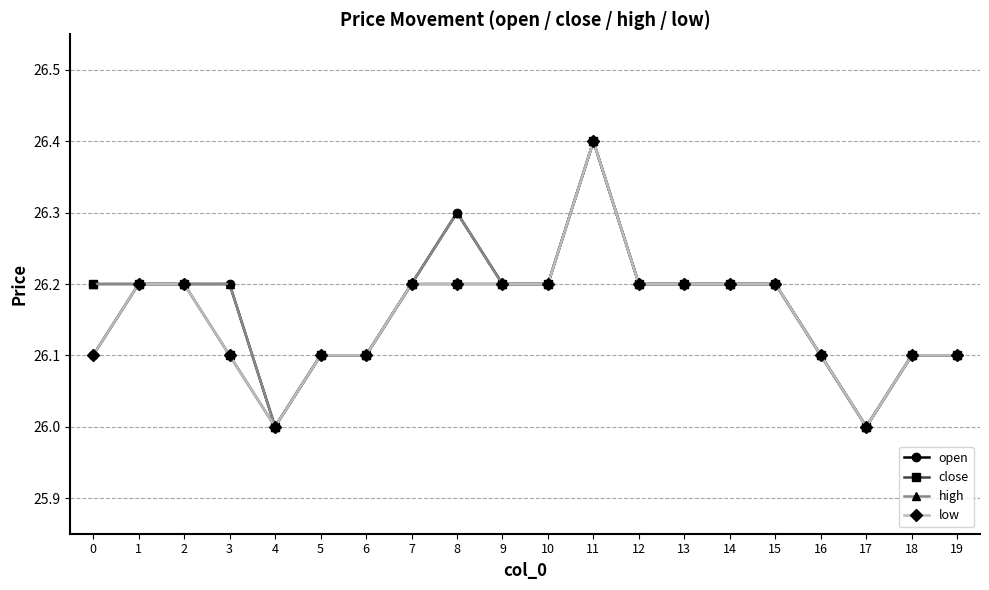

Is the value of high at 3 greater than the value of close at 3?

Yes